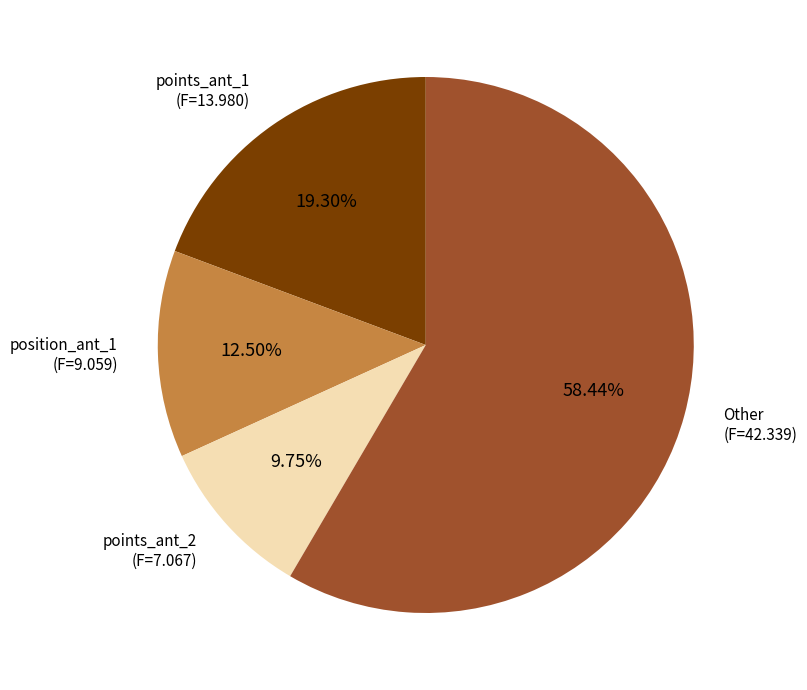

How many slices are in this pie chart?

4